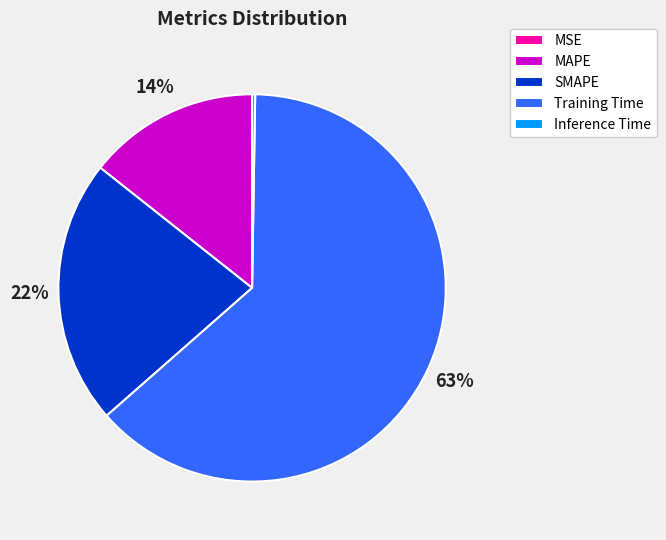

Which category has the biggest portion of the pie?

Training Time